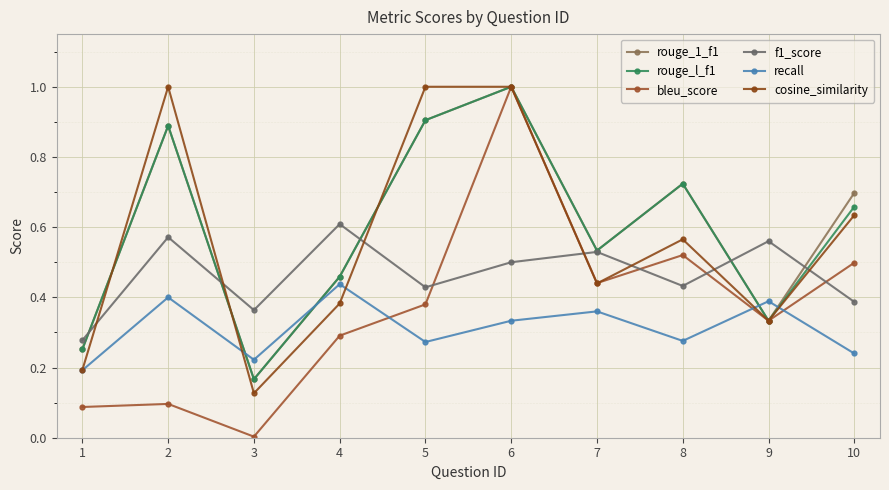

What is the value of the recall point at the 6th from the left?

0.3